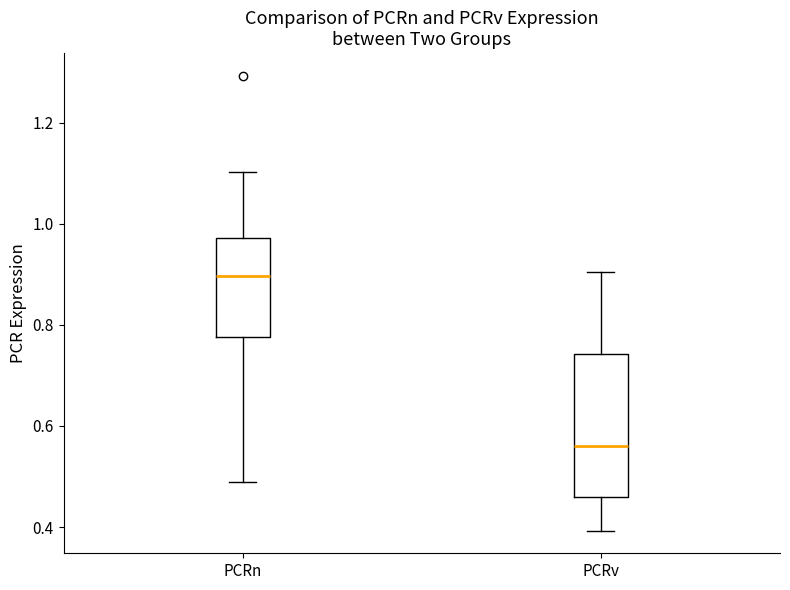

Reading left to right, read every box against the y-axis: the position of its median line, the range the box covers, and the ends of its whiskers. The values are not printed on the chart, so give them approximately, as read against the axis.

PCRn: median 0.90, box 0.78 to 0.98, whiskers 0.48 to 1.10
PCRv: median 0.56, box 0.46 to 0.74, whiskers 0.40 to 0.90